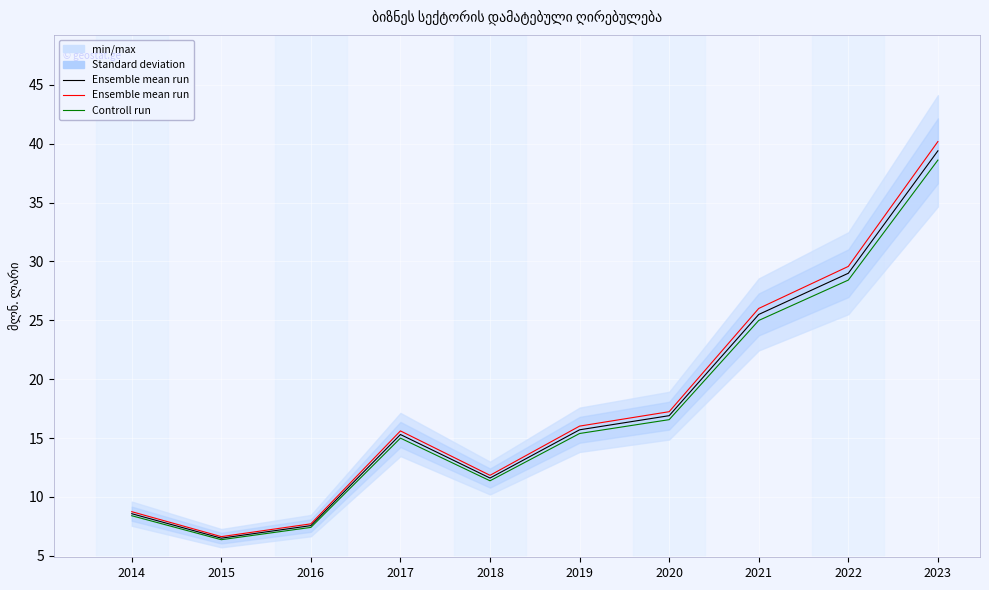

True or false: Ensemble mean run and Ensemble mean run (red) intersect in this chart.

False